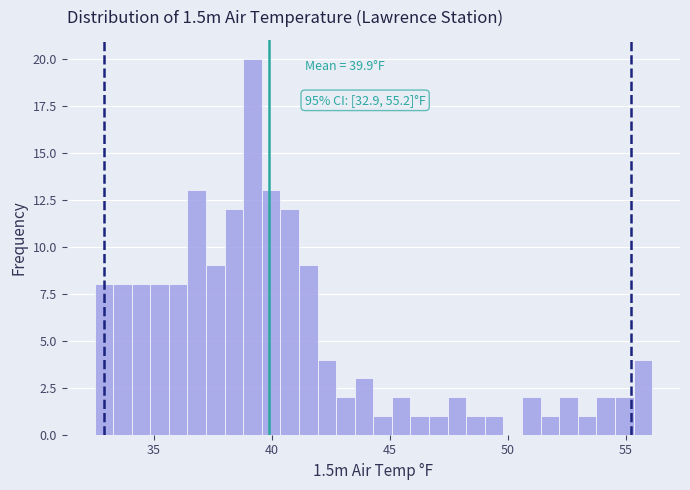

Read against the x-axis, roughly where is the centre of the tallest bar?

39.0